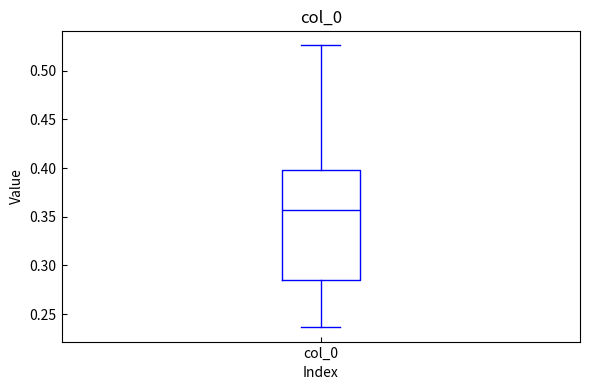

Transcribe this box plot: give where the median line is, the range the box spans, and where the two whiskers end, as read against the y-axis. The values are not printed on the chart, so give them approximately, as read against the axis.

median 0.355, box 0.285 to 0.400, whiskers 0.235 to 0.525